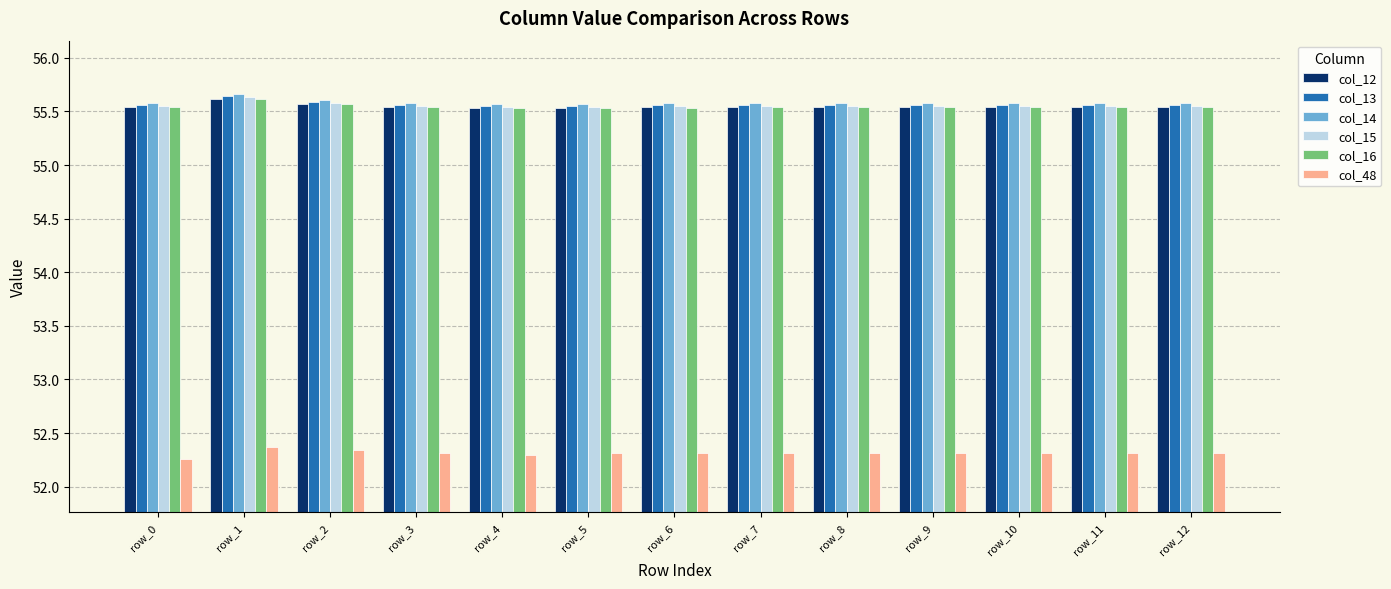

Is it true that col_14 equals 91.2 at row_10?

False